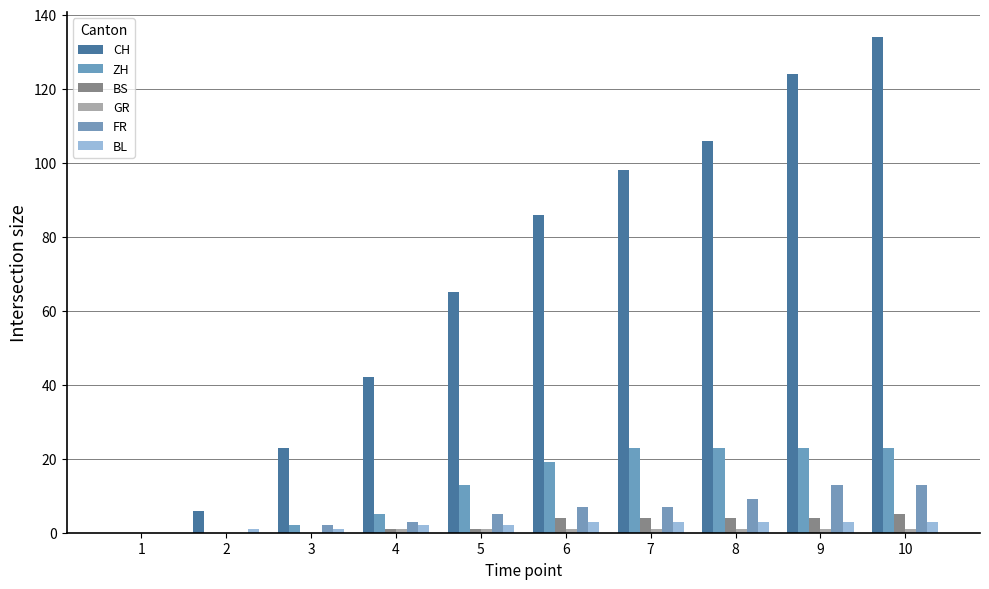

How many distinct data groups are displayed?

6